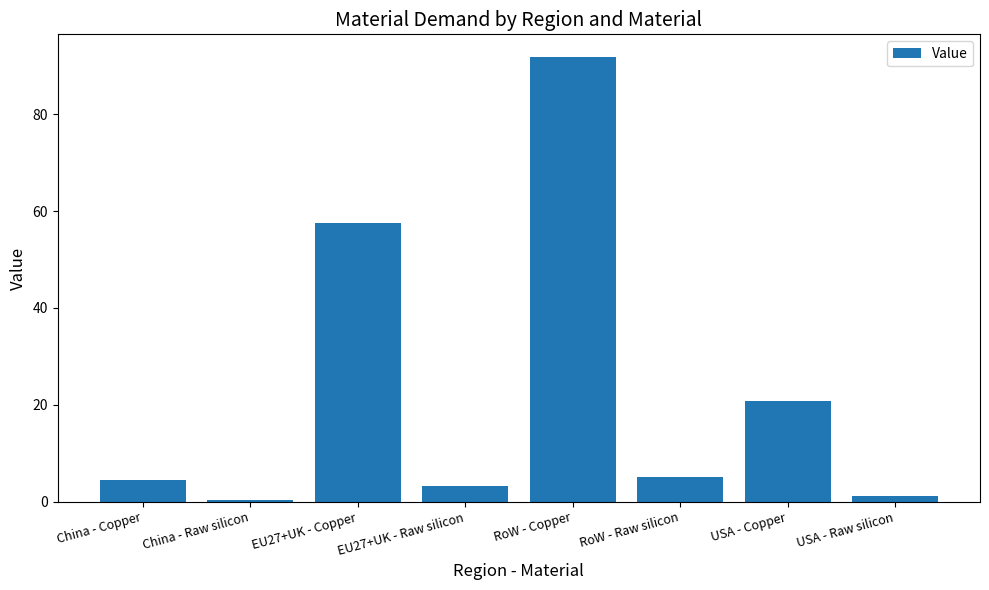

What is the change in value from EU27+UK - Copper to RoW - Raw silicon?

-52.6